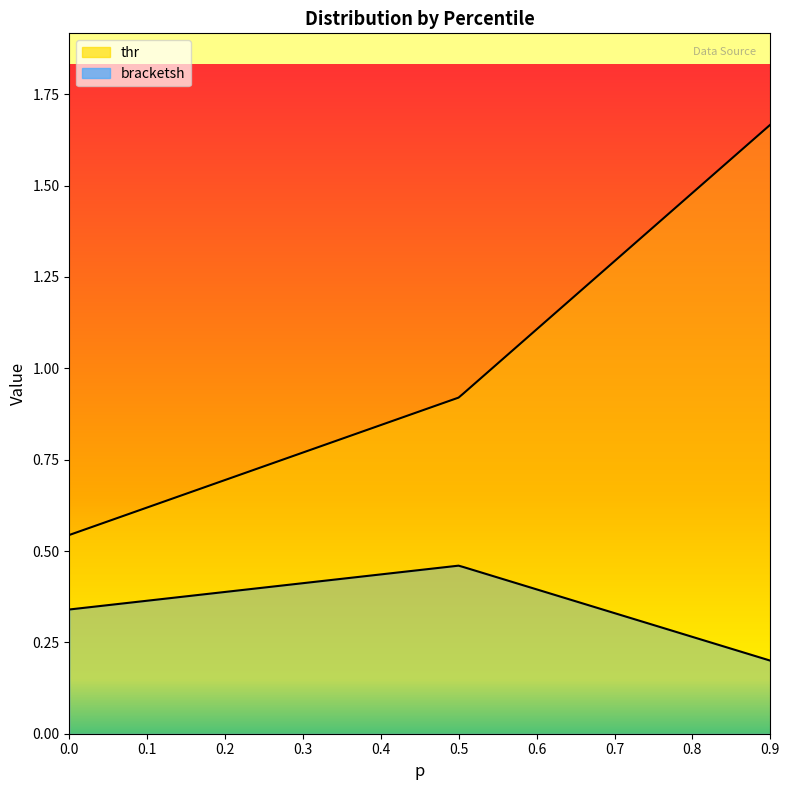

What is the difference between the second highest and minimum values in the thr series?

0.4